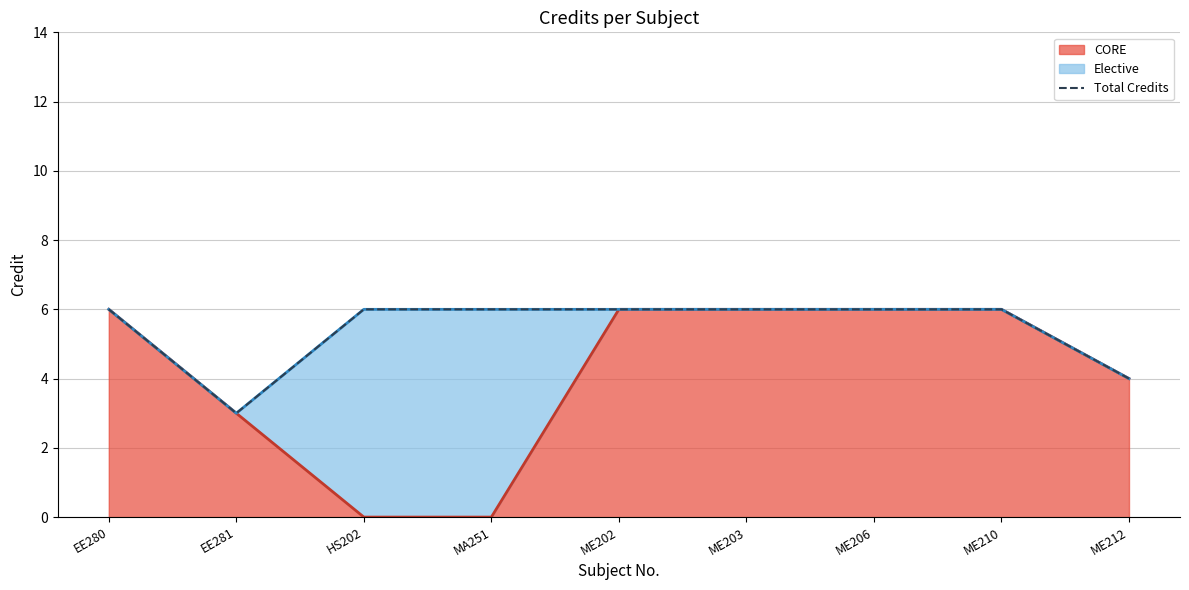

Count the values in the range 6 to 7.

7